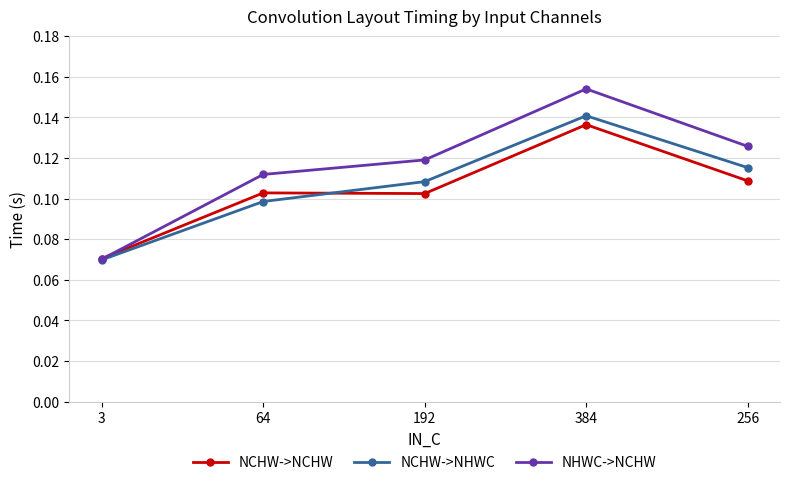

At which category is the sum across all series the highest?

384